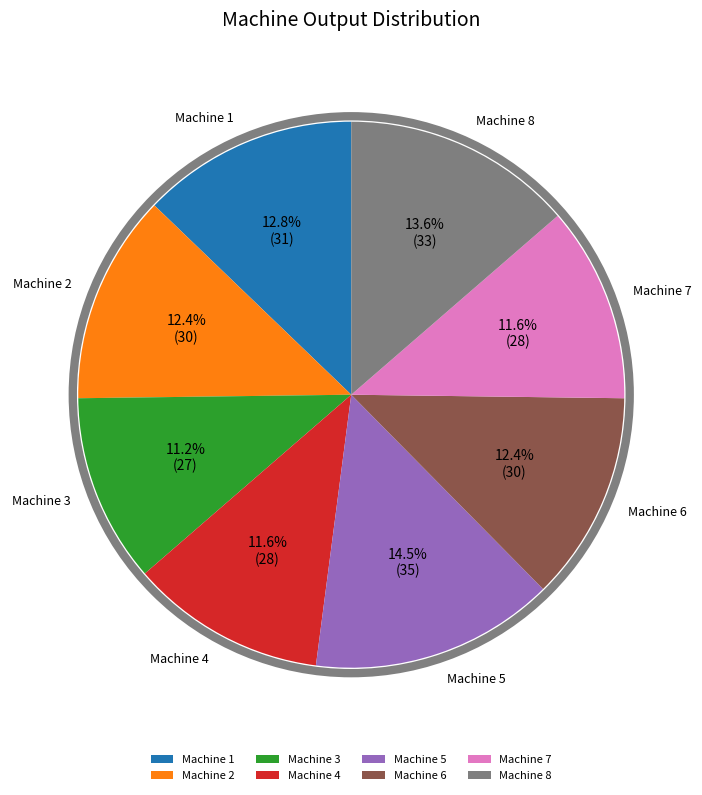

To the nearest percent, what portion does Machine 6 represent?

12%